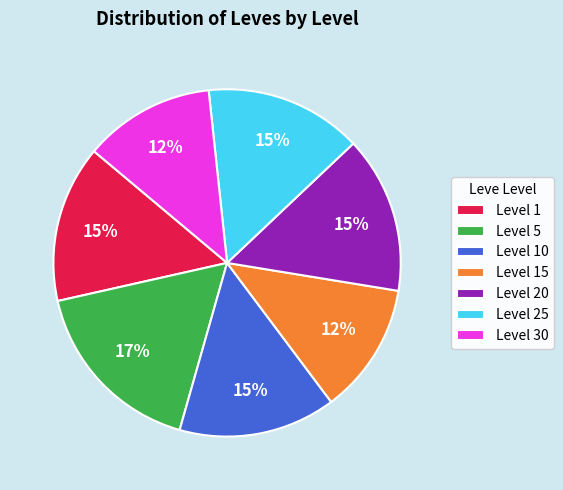

Is there any slice that represents more than half of the pie?

No